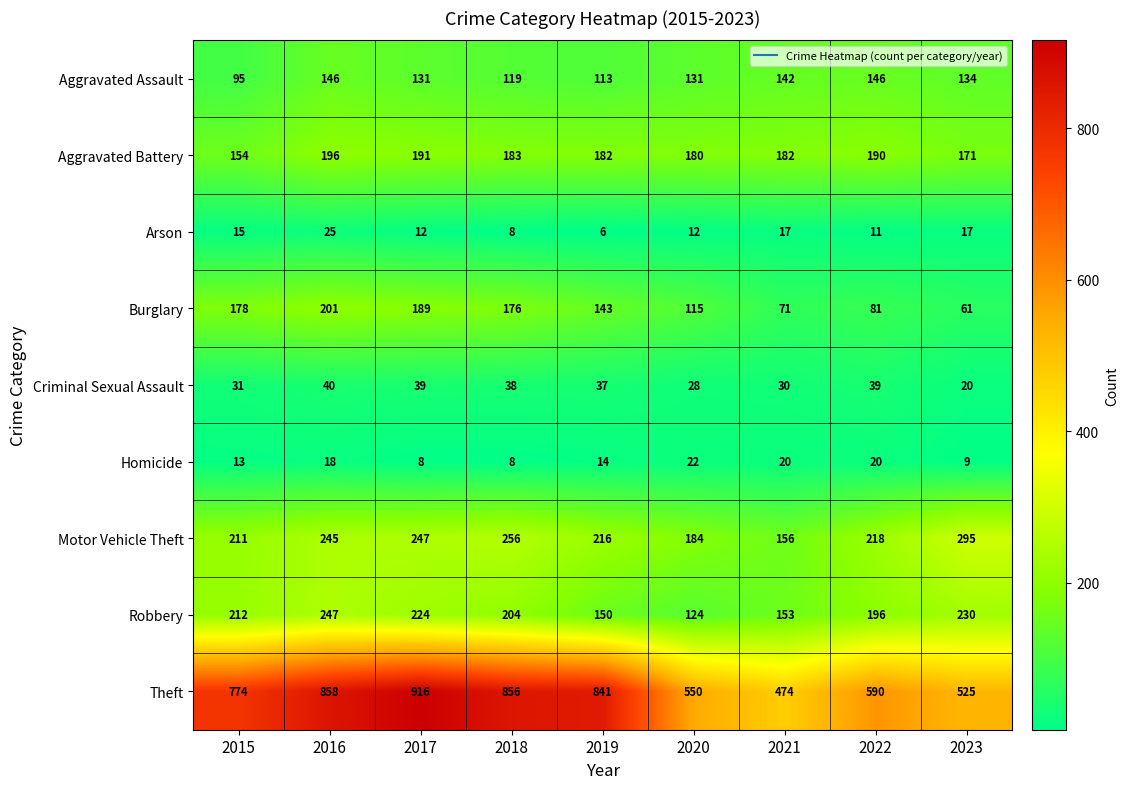

What is the total value across all series at 2019?

1702